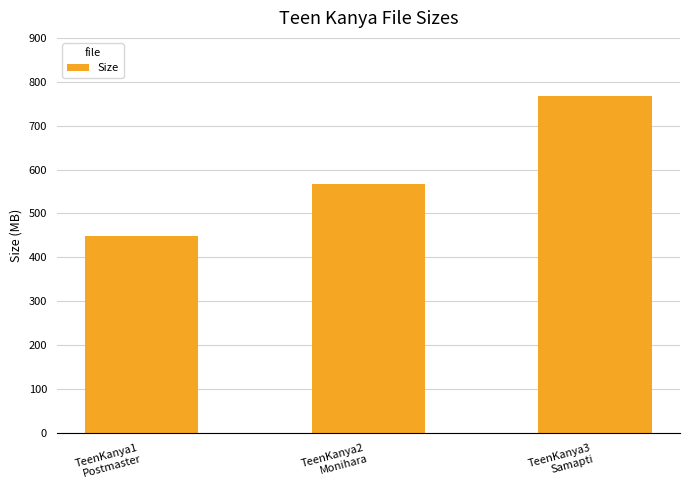

What is the difference between the second highest and minimum values?

117.1